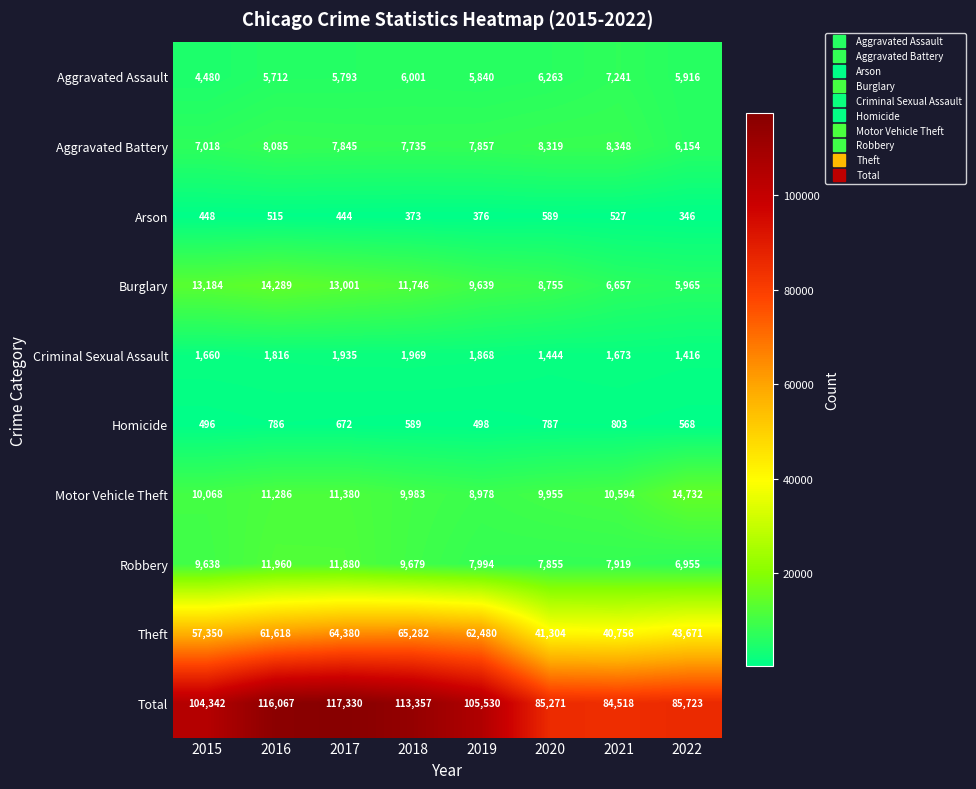

Read the Motor Vehicle Theft value at 2021.

10594